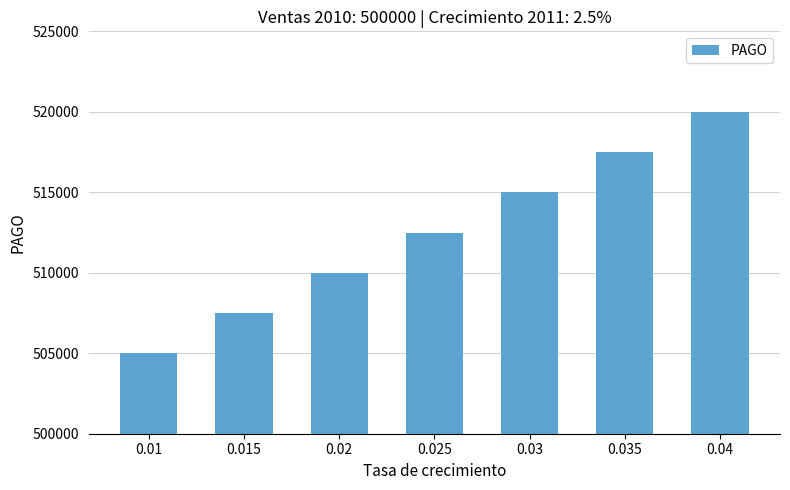

Is it true that the value at 0.035 is 517500.0?

True